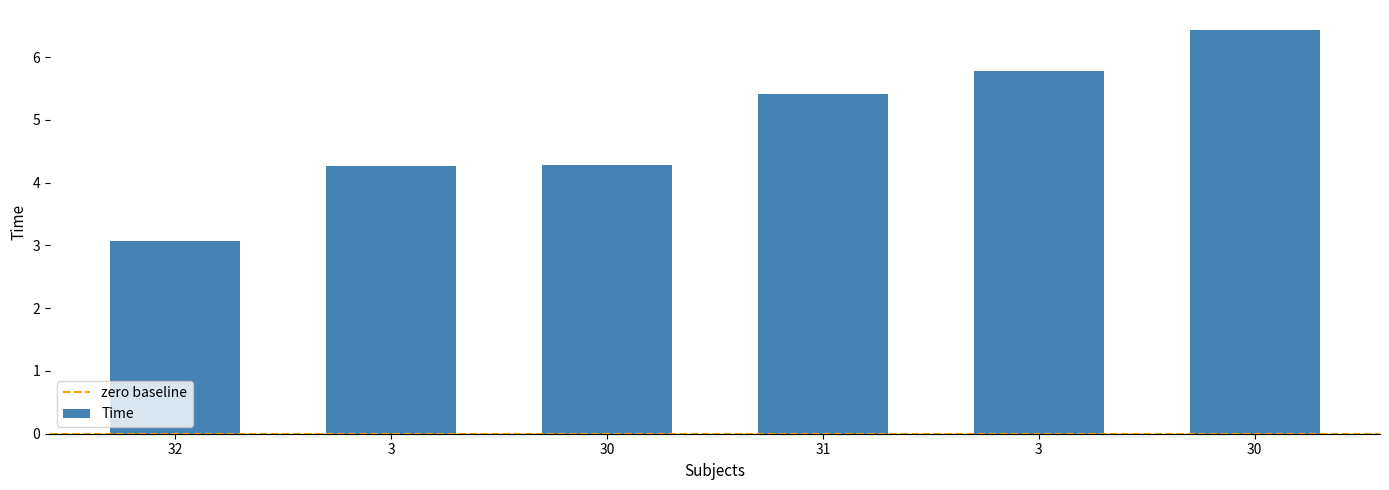

Approximately how many times larger is the value at 3 compared to 32?

1.9